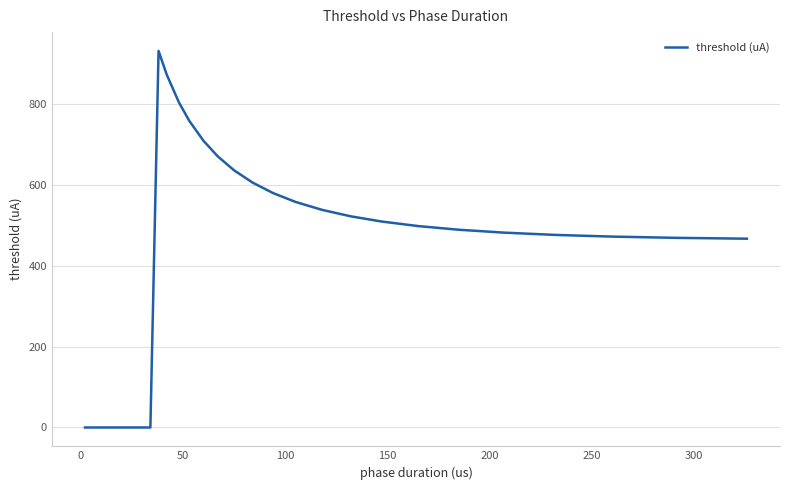

What is the difference between the maximum and minimum values?

931.1